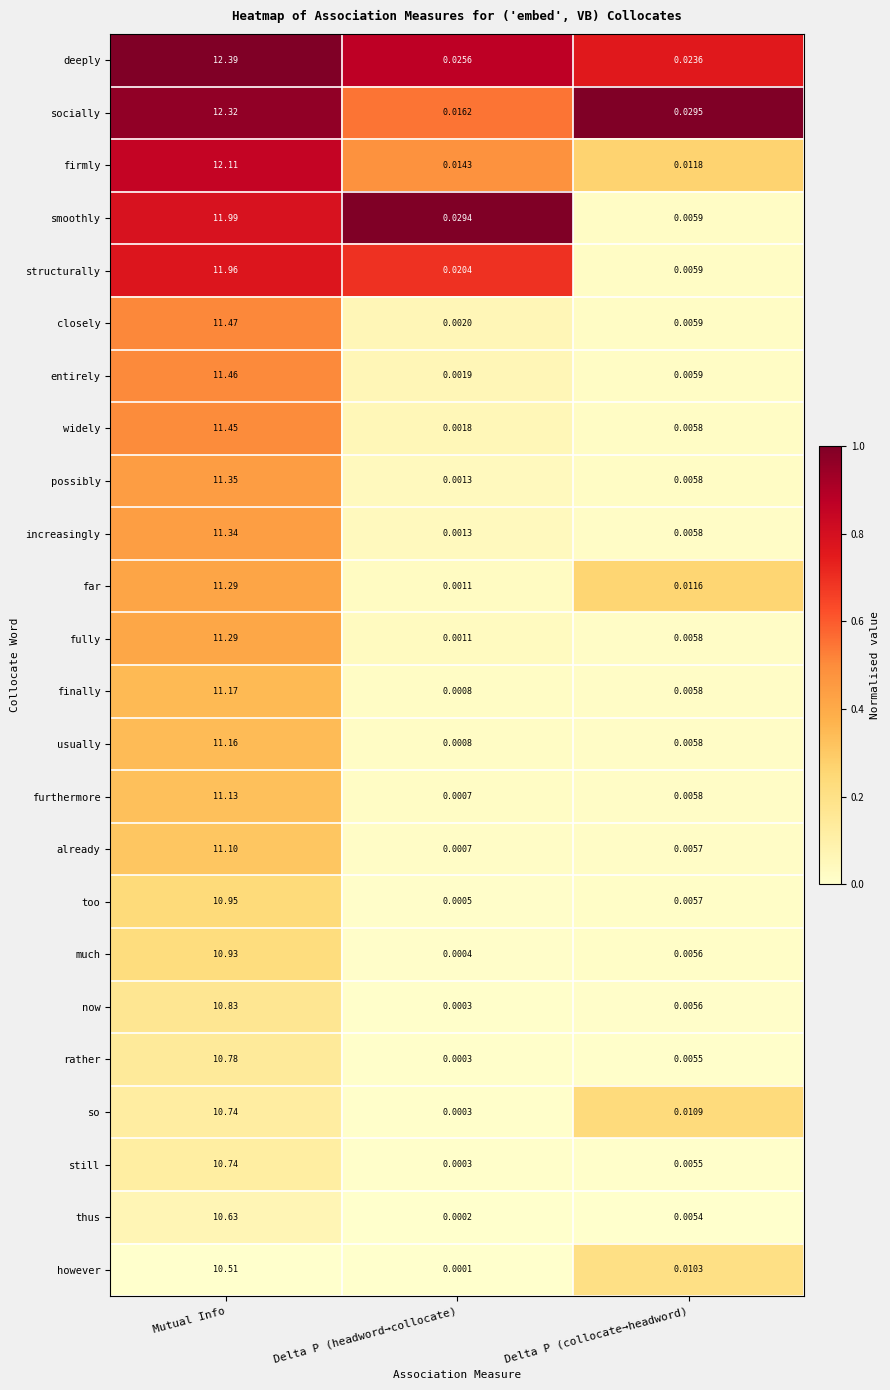

Which label corresponds to the largest value in the chart?

Mutual Info